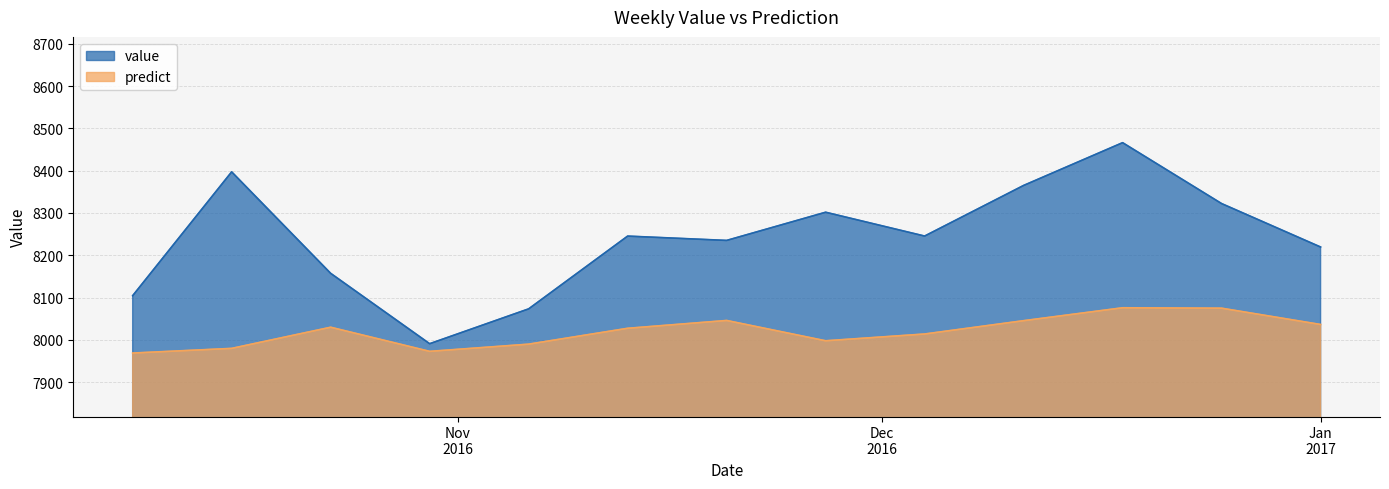

True or false: value and predict cross at least once.

False